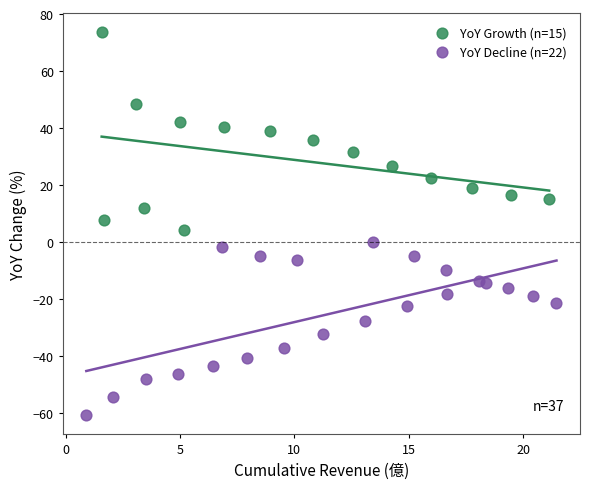

Which series contains the lowest Y value?

YoY Decline (n=22)